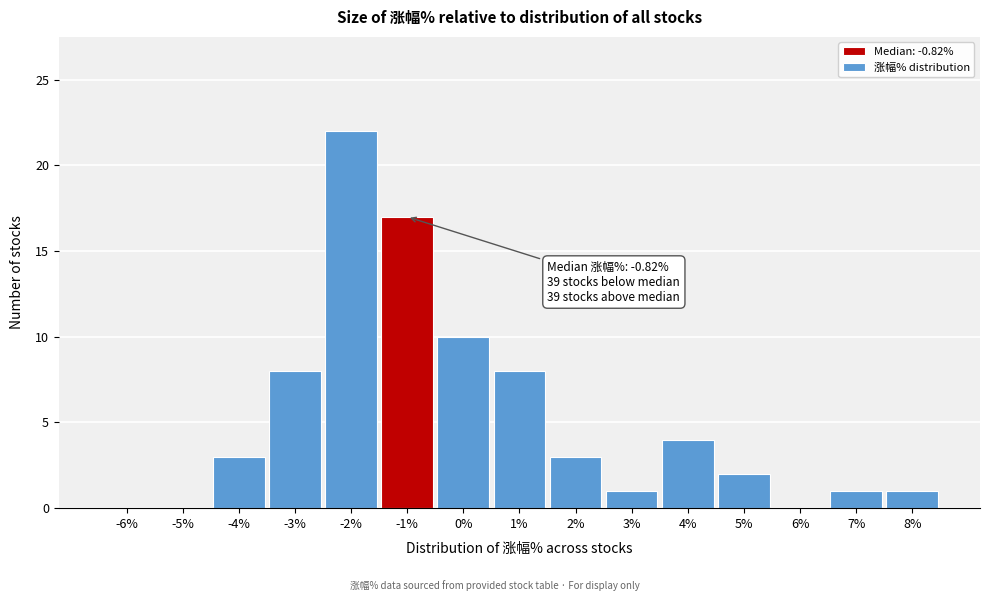

Reading right to left, extract all data points from this chart.

8%=1	7%=1	6%=0	5%=2	4%=4	3%=1	2%=3	1%=8	0%=10	-1%=17	-2%=22	-3%=8	-4%=3	-5%=0	-6%=0